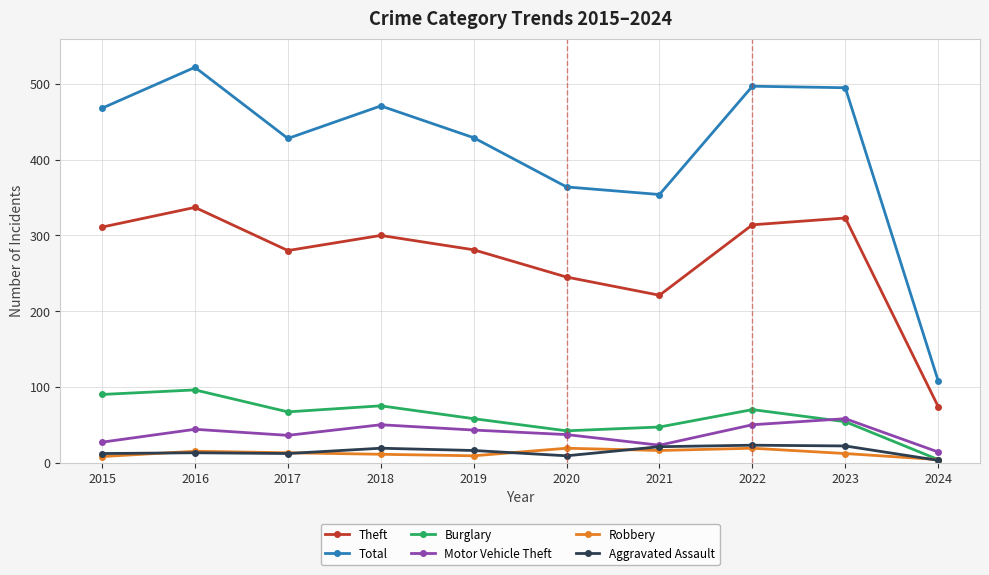

Between 2023 and 2024, which series saw the biggest shift?

Total